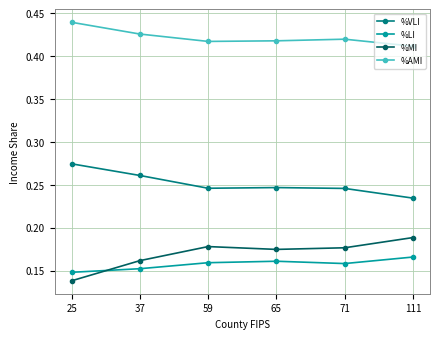

At which label does %VLI reach its peak?

25